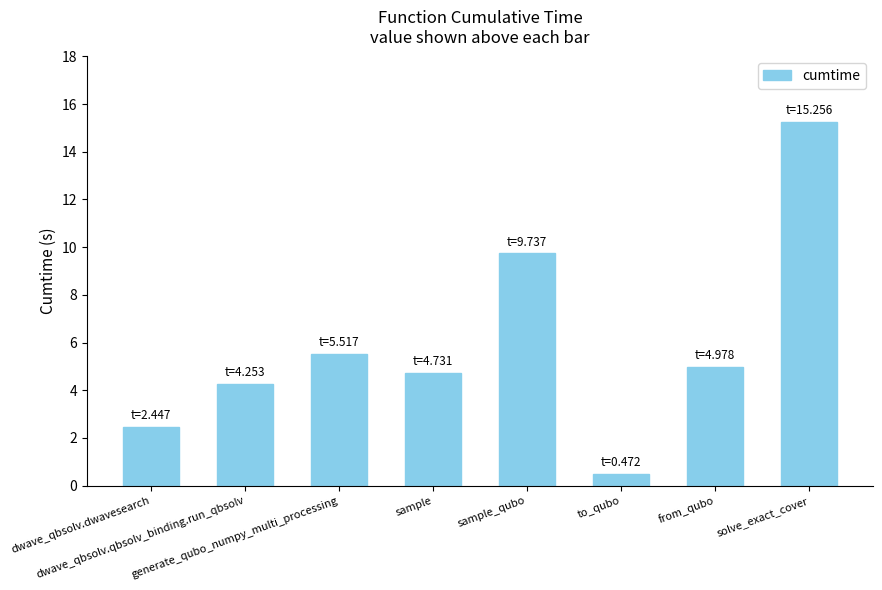

Reading left to right, list all the values displayed in this chart.

dwave_qbsolv.dwavesearch=2.4	dwave_qbsolv.qbsolv_binding.run_qbsolv=4.3	generate_qubo_numpy_multi_processing=5.5	sample=4.7	sample_qubo=9.7	to_qubo=0.5	from_qubo=5.0	solve_exact_cover=15.3